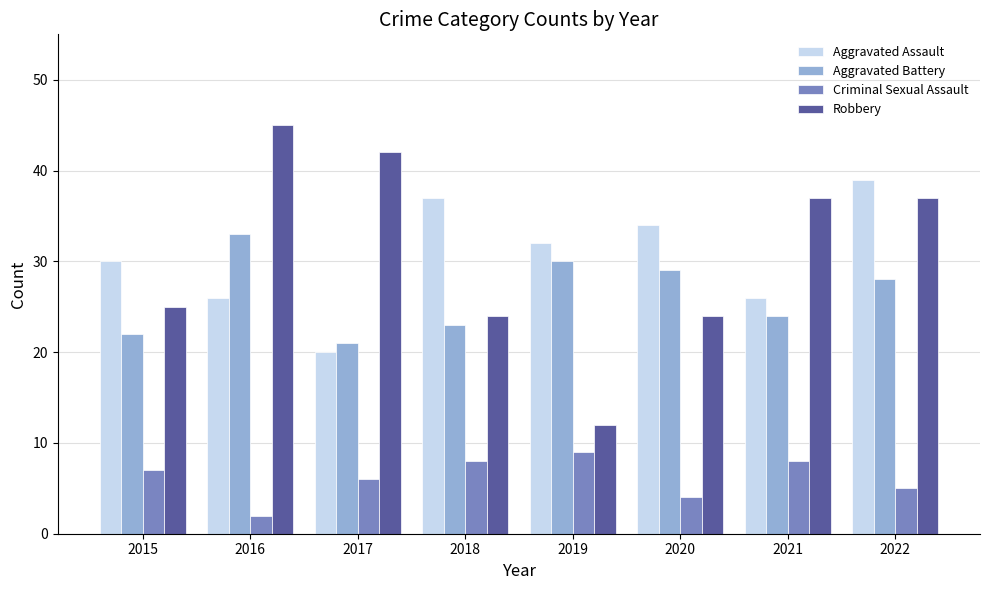

Reading right to left, transcribe all the data shown in this chart.

Aggravated Assault: 39	26	34	32	37	20	26	30
Aggravated Battery: 28	24	29	30	23	21	33	22
Criminal Sexual Assault: 5	8	4	9	8	6	2	7
Robbery: 37	37	24	12	24	42	45	25